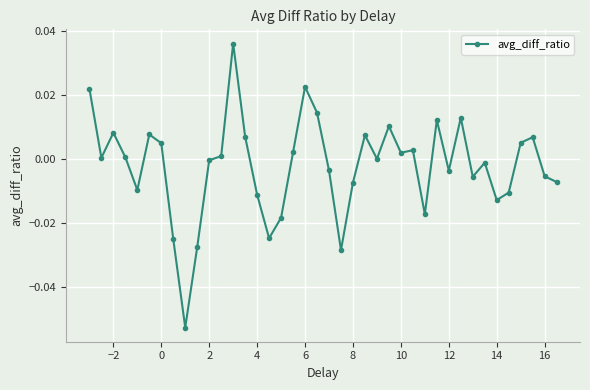

How many interior local peaks (higher than both neighbors) does the data have?

11